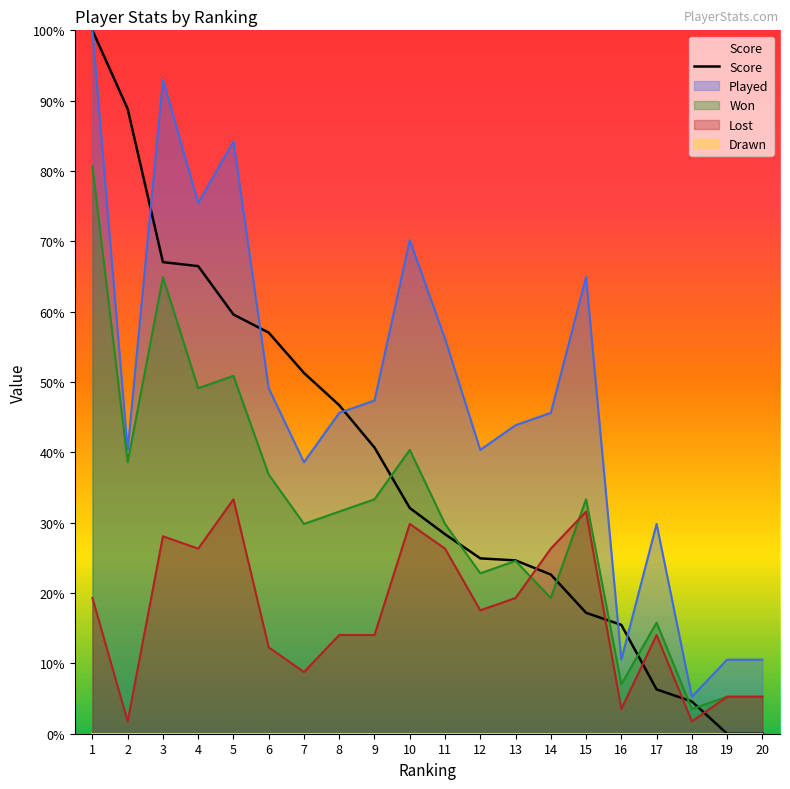

Which label corresponds to the largest value in the chart?

1